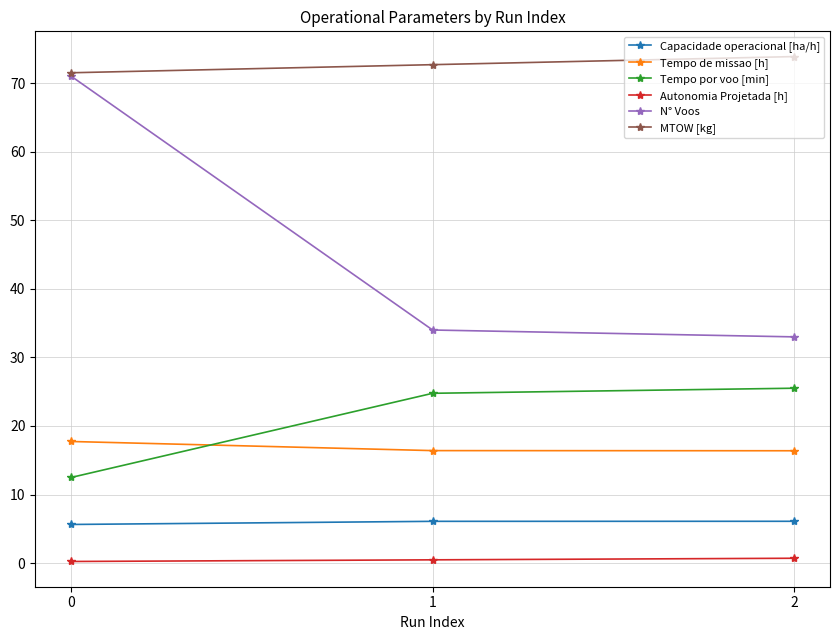

At which category does the chart reach its peak across all series?

2